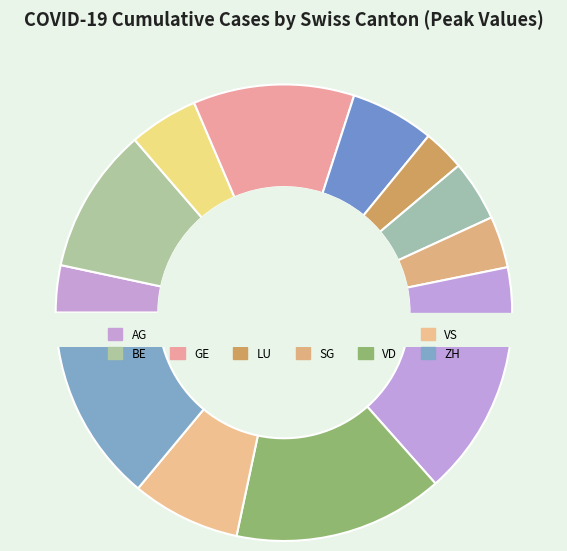

What portion of the pie excludes ZH?

86.0%